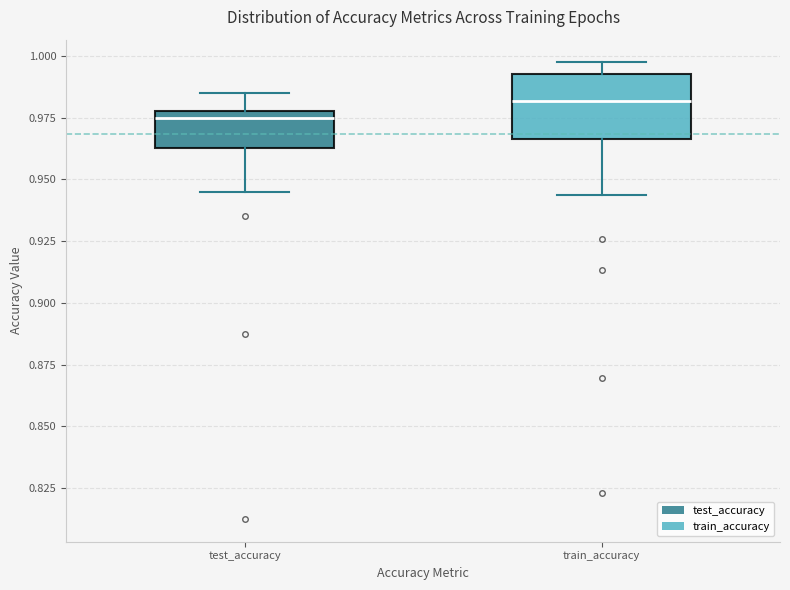

Reading left to right, transcribe this box plot: for each box, give where its median line is, the range the box spans, and where its two whiskers end, as read against the y-axis. The values are not printed on the chart, so give them approximately, as read against the axis.

test_accuracy: median 0.975 (just below the box's upper edge), box 0.965 to 0.975, whiskers 0.945 to 0.985
train_accuracy: median 0.980, box 0.965 to 0.995, whiskers 0.945 to 0.995 (just above the box's upper edge)